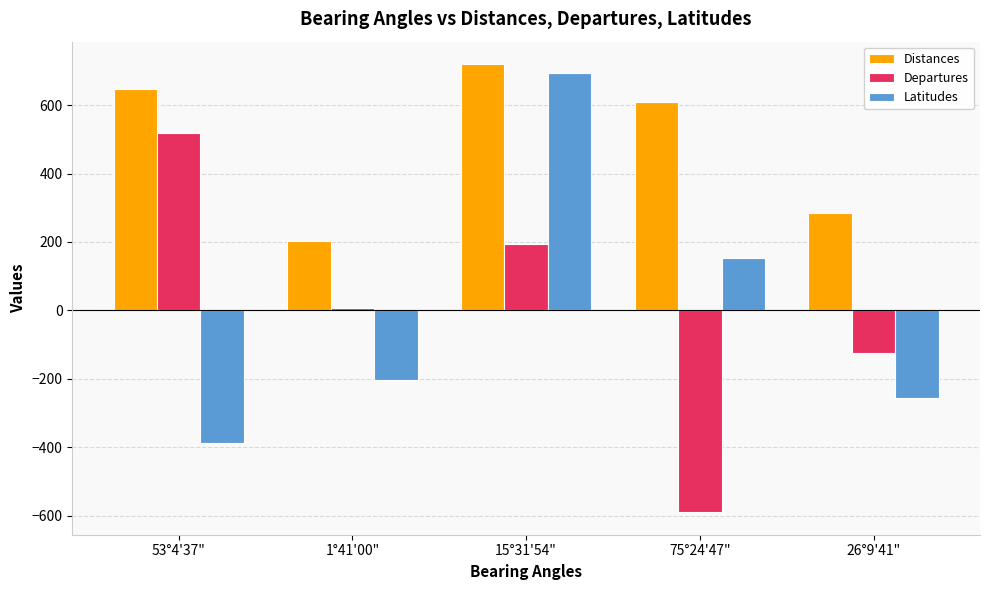

Between 1°41'00" and 26°9'41", which series saw the biggest shift?

Departures